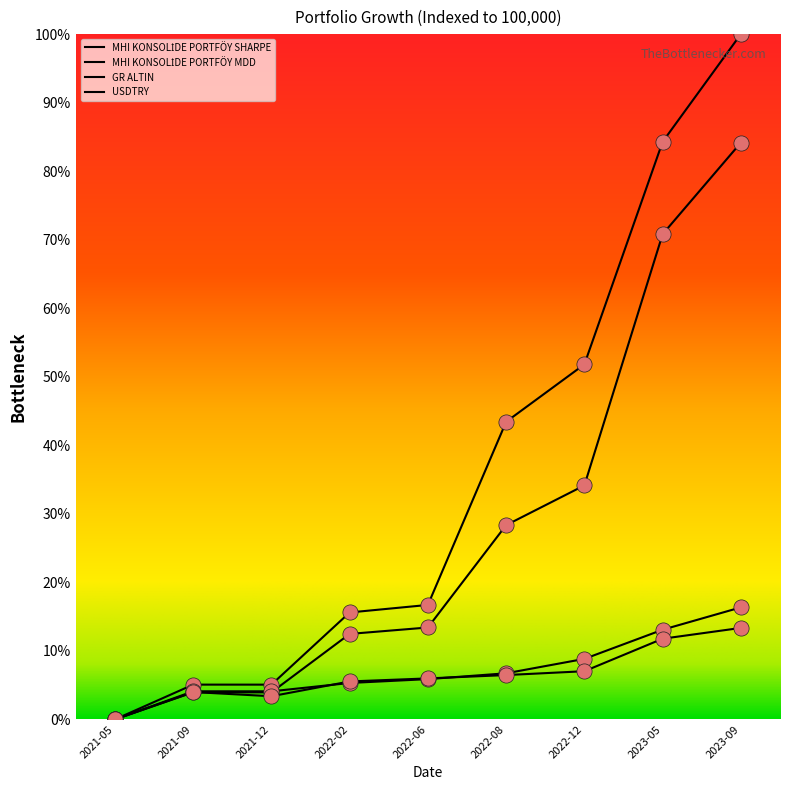

Is this an area chart (filled region under the line)?

No